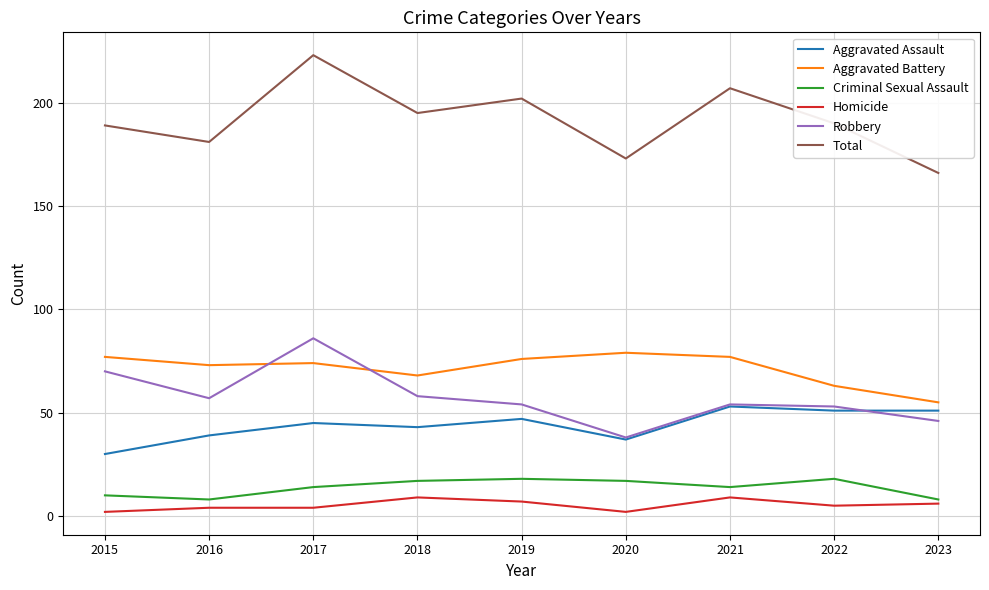

What is the total value across all series at 2019?

404